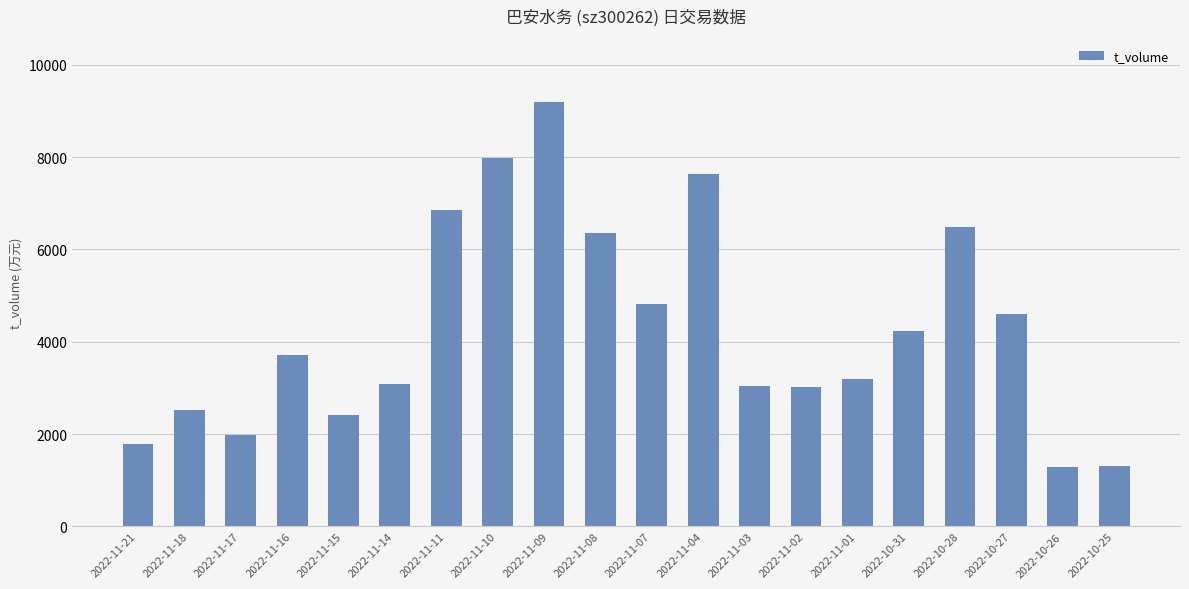

Is it true that the value at 2022-10-25 is 1311?

True